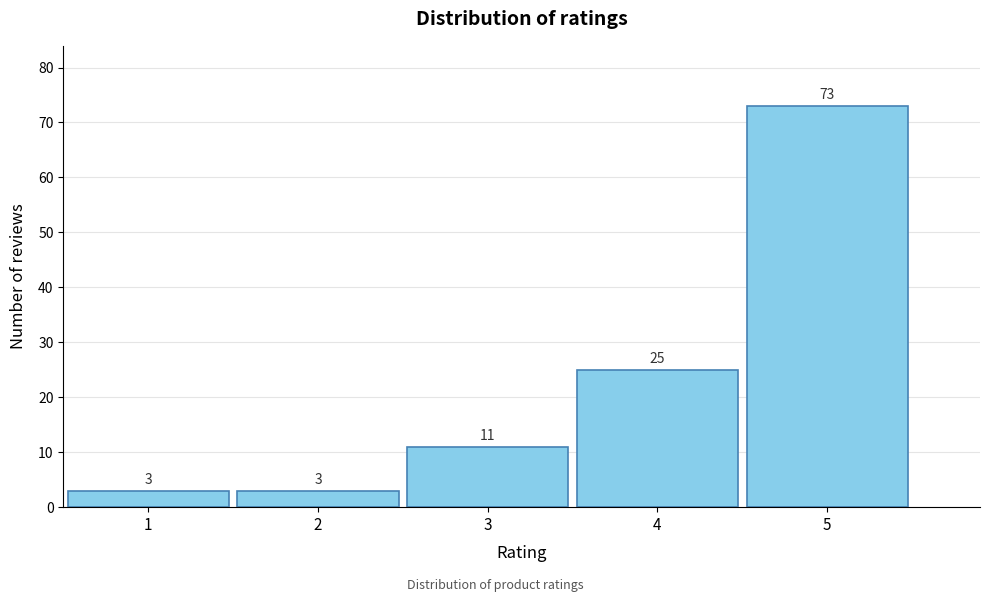

Reading right to left, what are all the values shown in this chart?

73	25	11	3	3